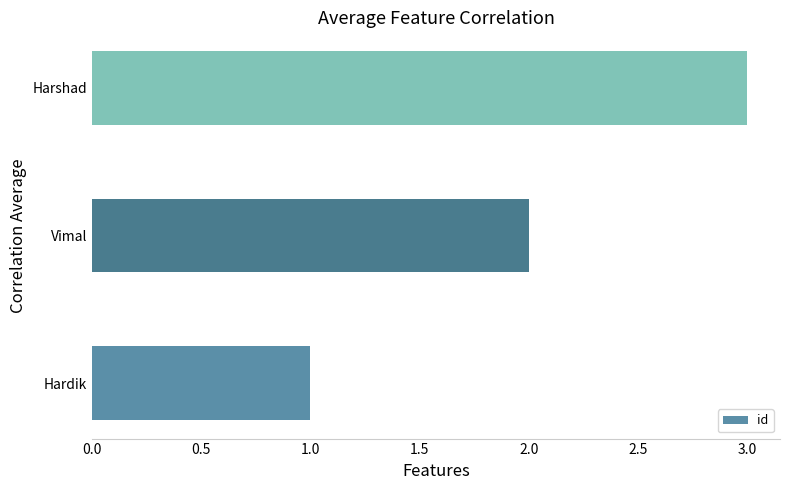

Which has a higher value, Harshad or Vimal?

Harshad